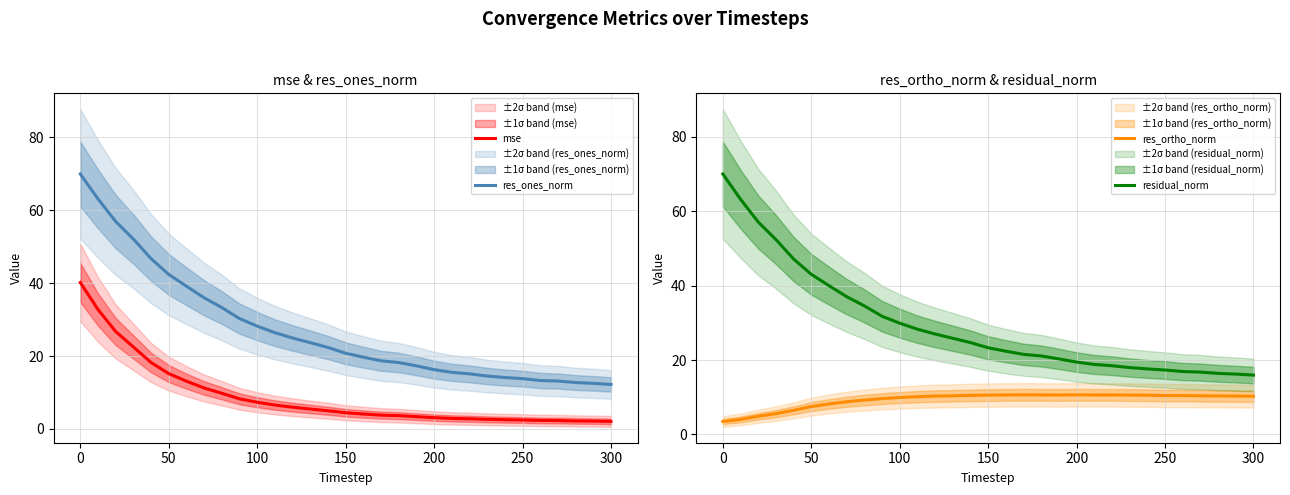

True or false: res_ones_norm and mse cross at least once.

False